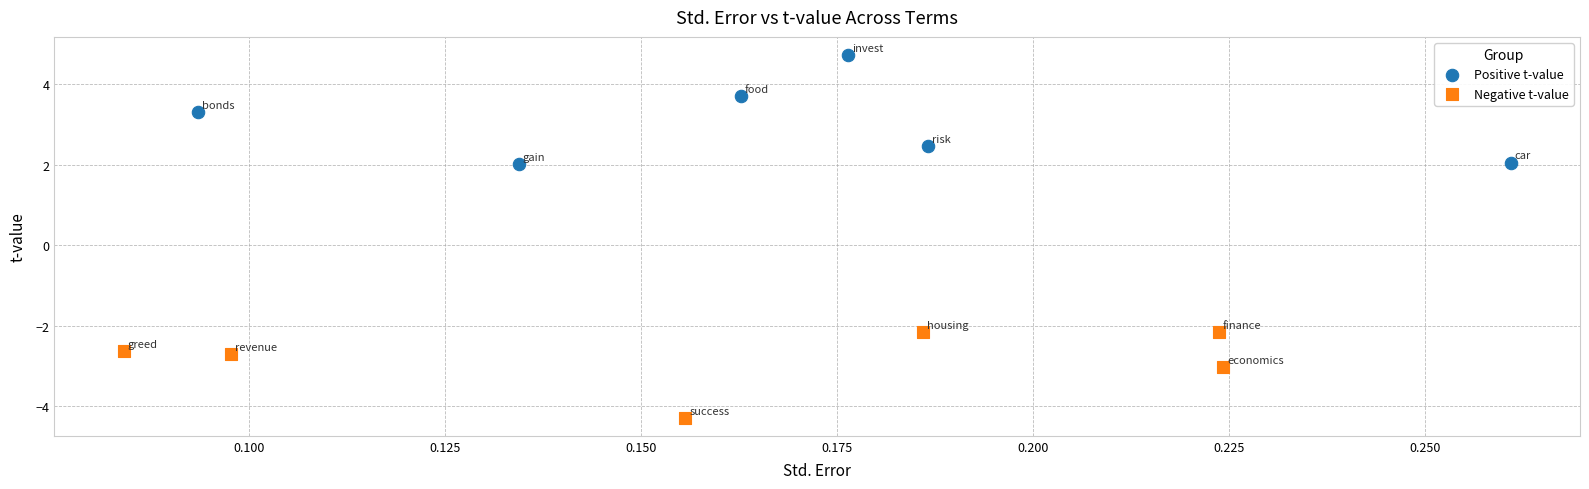

Which series contains the lowest Y value?

Negative t-value